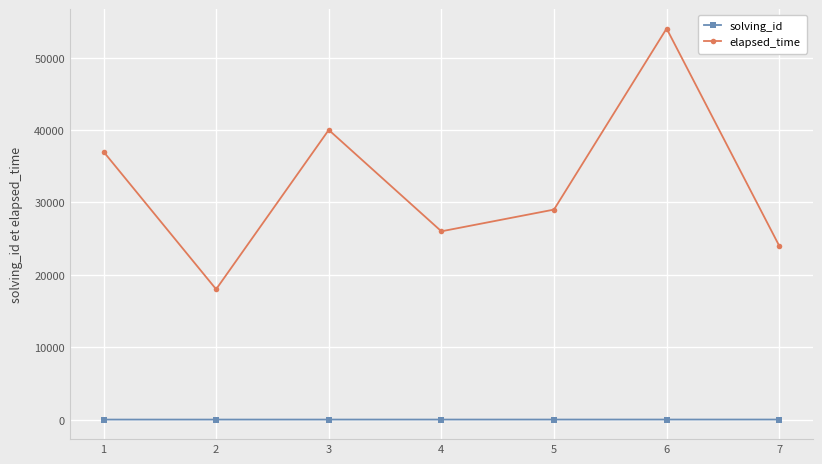

True or false: solving_id and elapsed_time cross at least once.

False